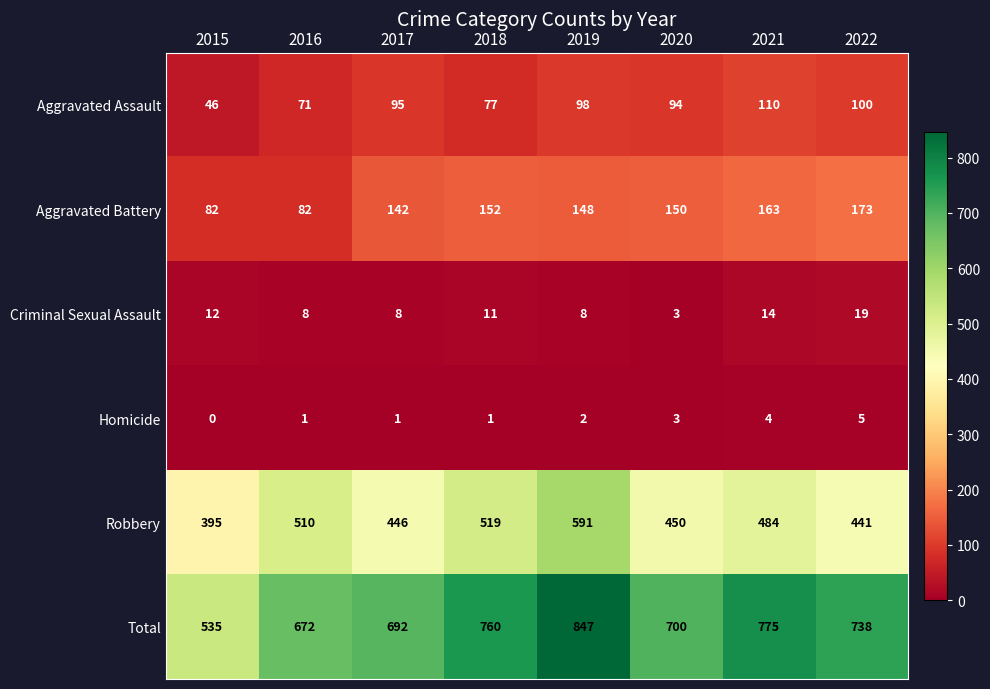

The value of Homicide at 2021 is 7. True or false?

False